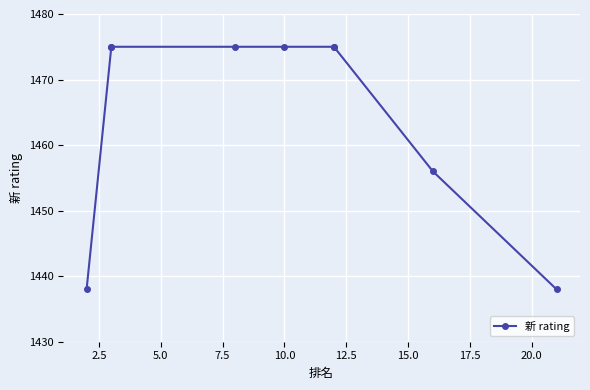

Which has a higher value, 12.5 or 10.0?

12.5